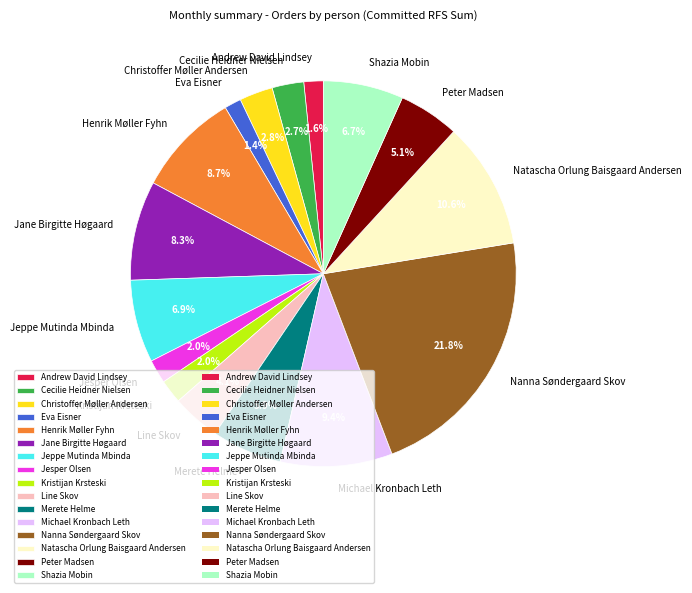

True or false: Nanna Søndergaard Skov accounts for 29% of the total.

False